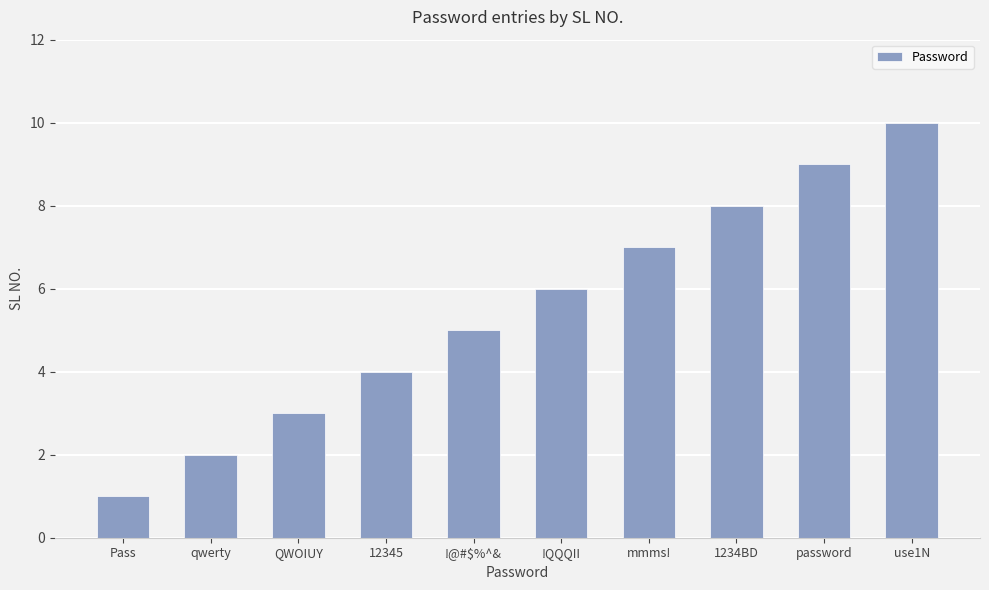

Rank the categories by value from highest to lowest.

use1N, password, 1234BD, mmms!, !QQQII, !@#$%^&, 12345, QWOIUY, qwerty, Pass